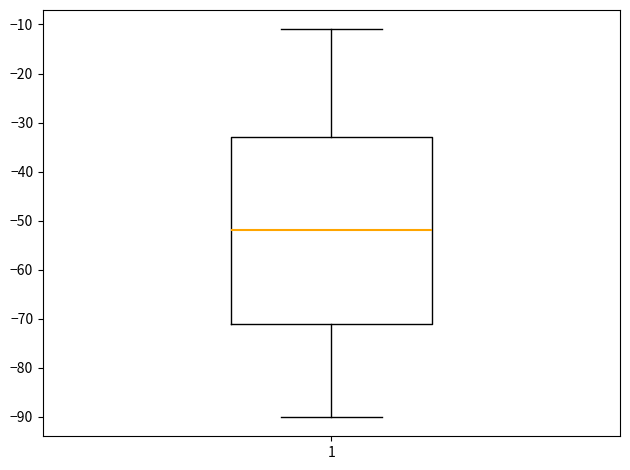

Transcribe this box plot: give where the median line is, the range the box spans, and where the two whiskers end, as read against the y-axis. The values are not printed on the chart, so give them approximately, as read against the axis.

median -52, box -71 to -33, whiskers -90 to -11